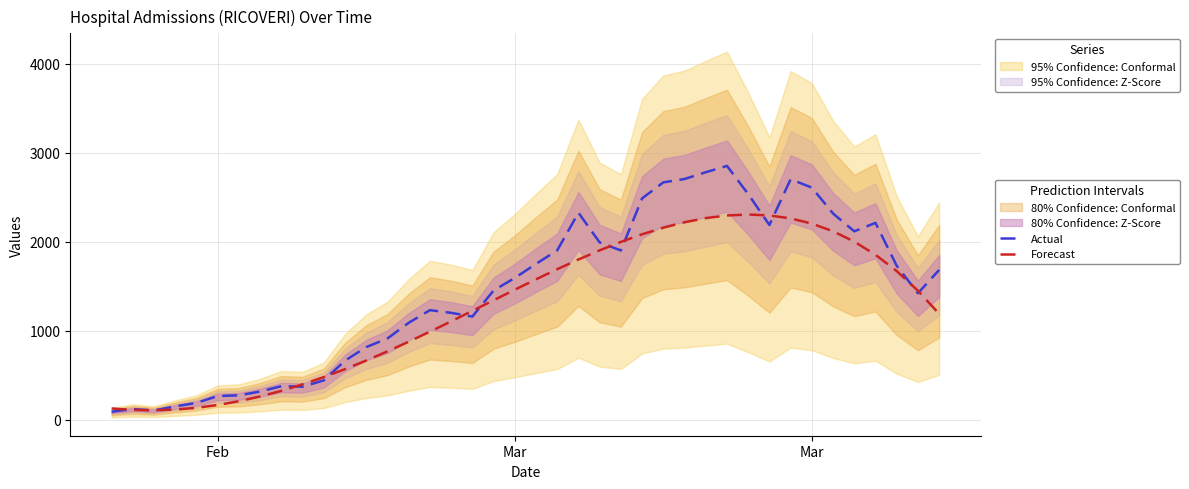

The value of Actual at 28 is 1301.5. True or false?

False